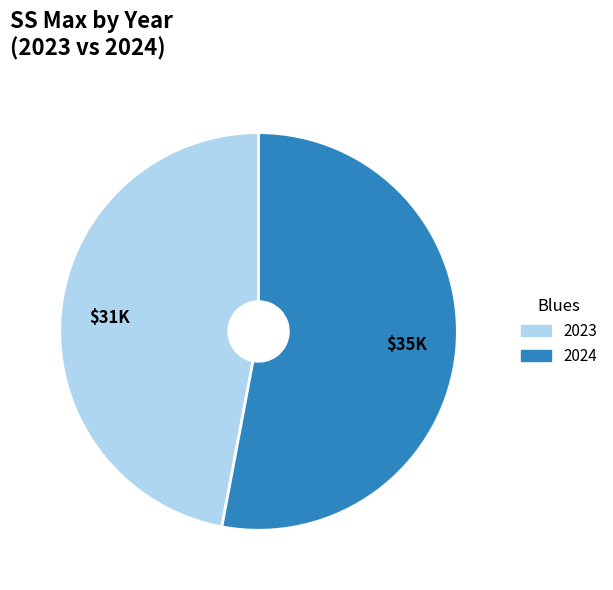

What is the smallest slice in the pie chart?

2023